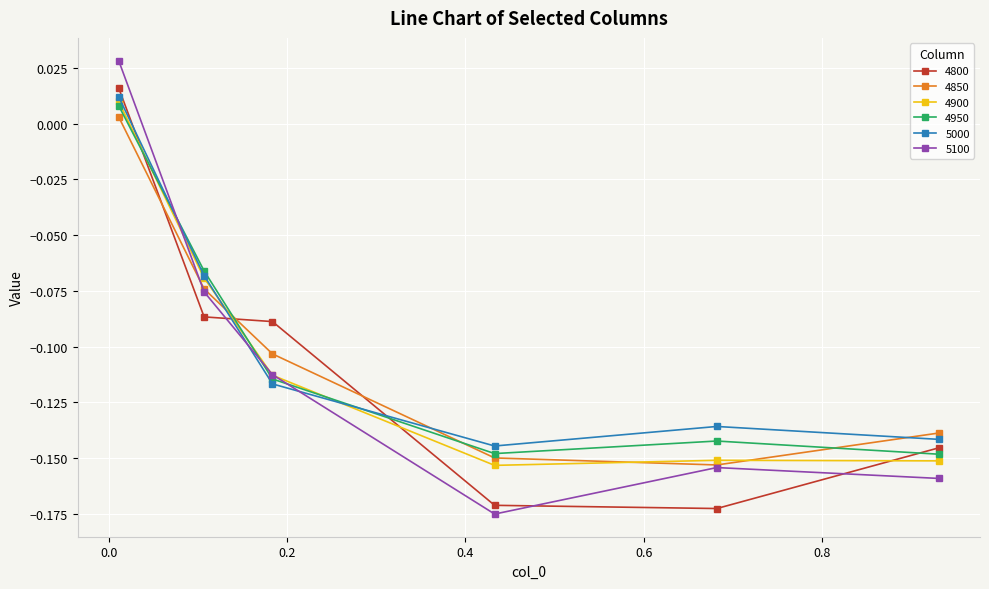

What are all the series names shown in the legend?

4800, 4850, 4900, 4950, 5000, 5100